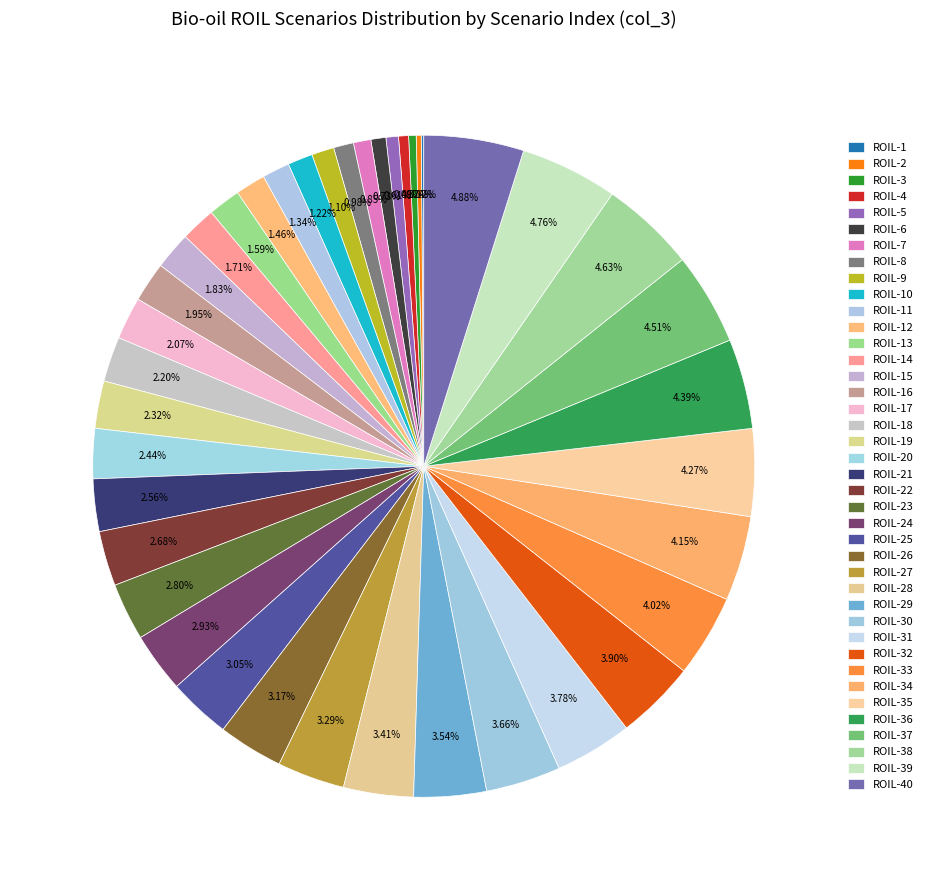

To the nearest percent, what portion does ROIL-13 represent?

2%